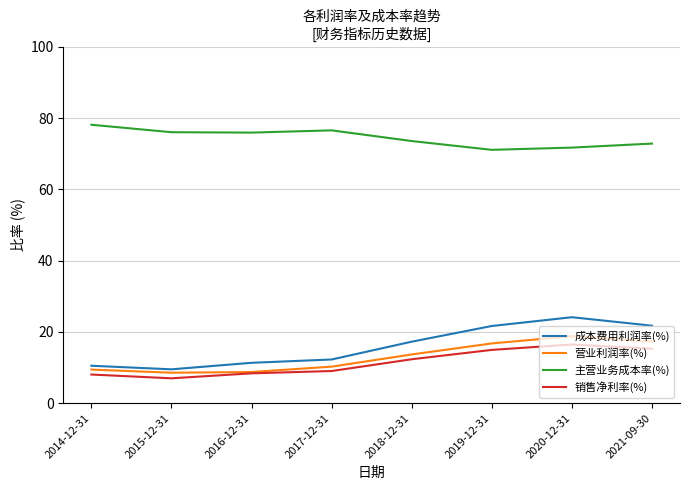

What position from the right is 2015-12-31?

7